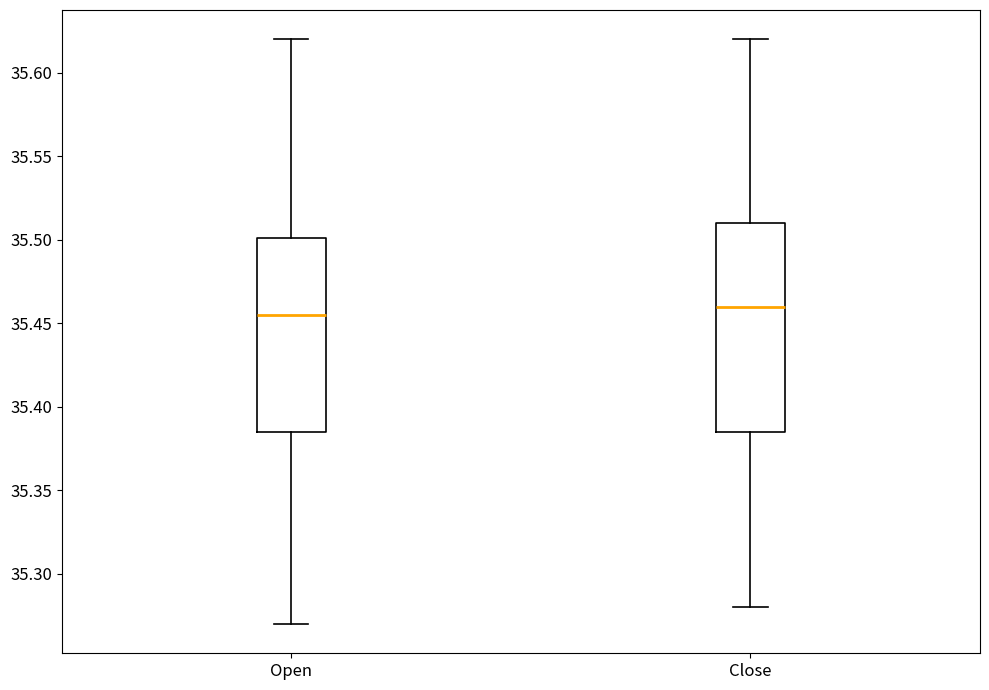

Where does the median line of the box for Open sit on the y-axis? The values are not printed on the chart, so give them approximately, as read against the axis.

35.455